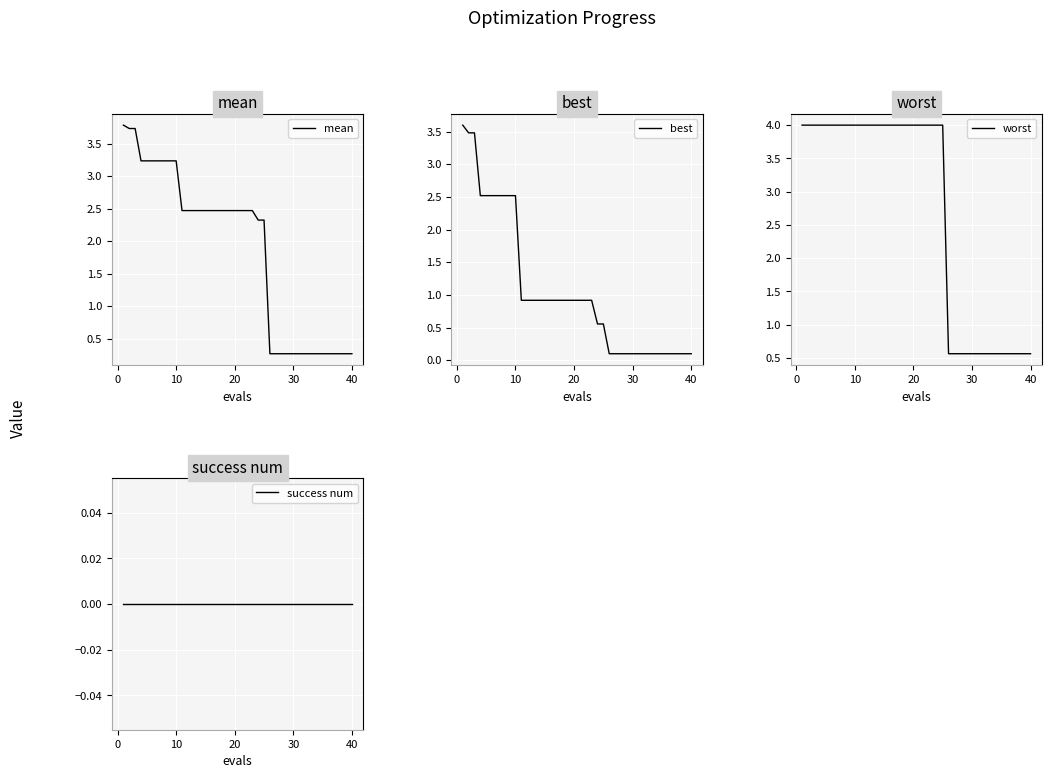

What is the minimum value for worst?

0.6